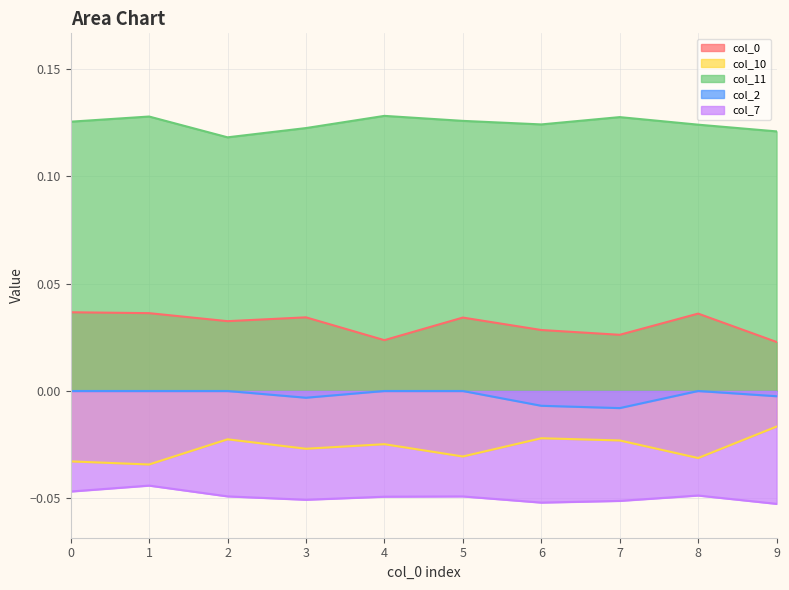

True or false: col_0 has more than 1 interior local peaks.

True